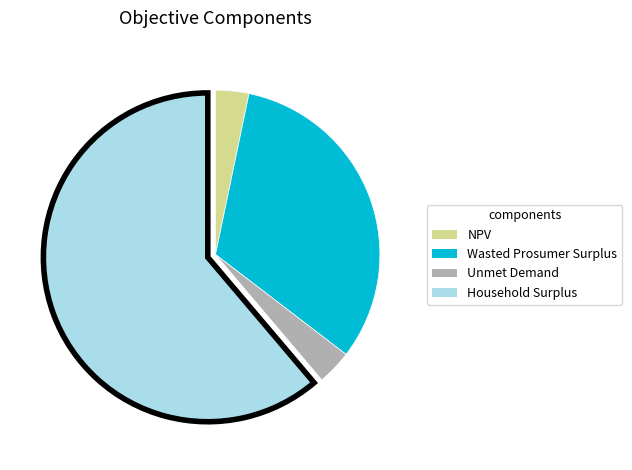

Is it true that NPV is 13% of the pie?

False